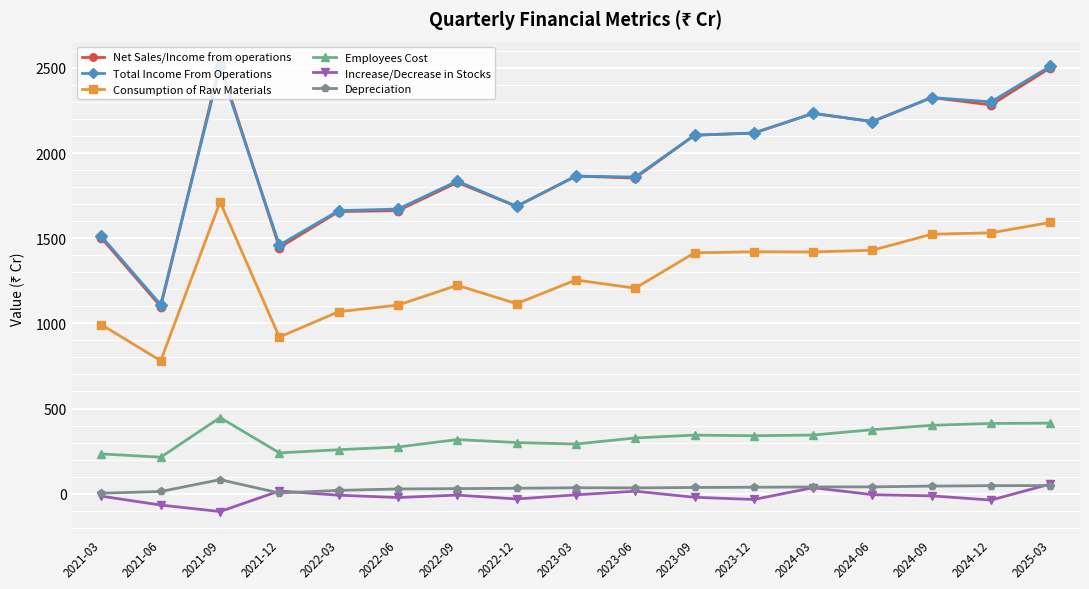

Which series has the widest spread of values?

Net Sales/Income from operations